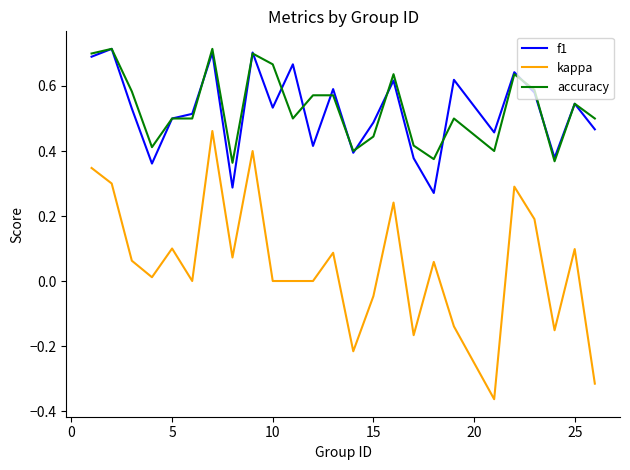

True or false: kappa and f1 cross at least once.

False